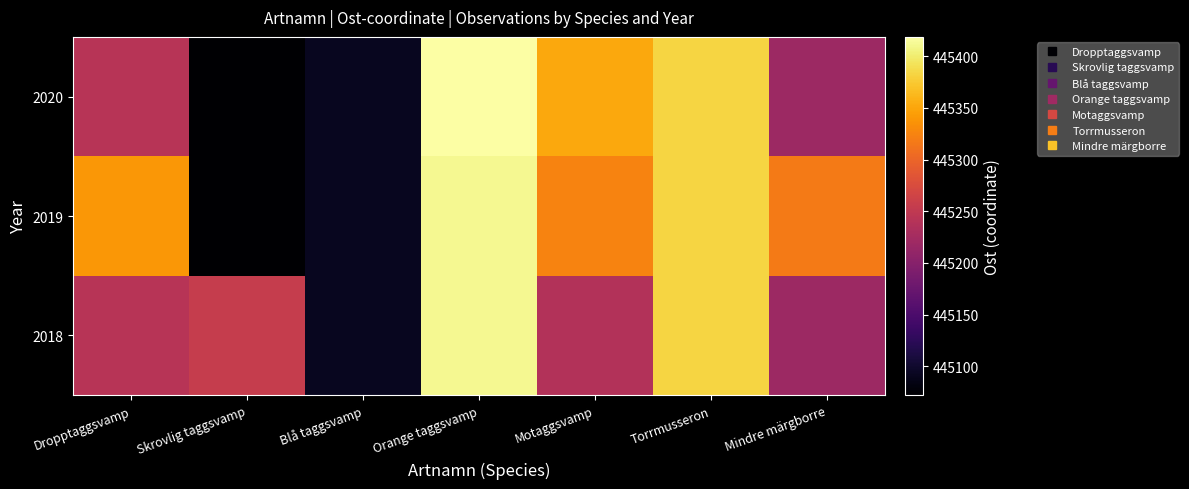

What is the smallest value displayed?

445071.9